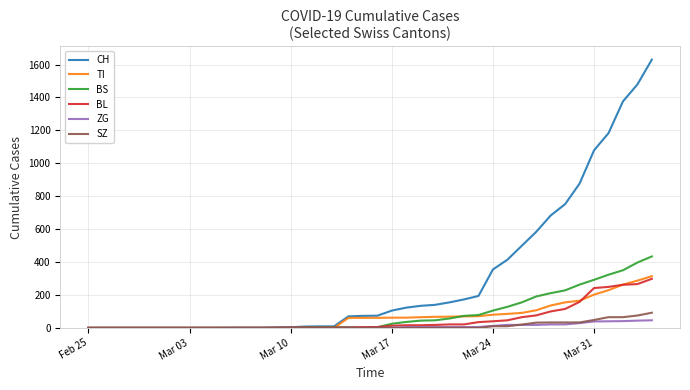

Which series has the largest total across all categories?

CH